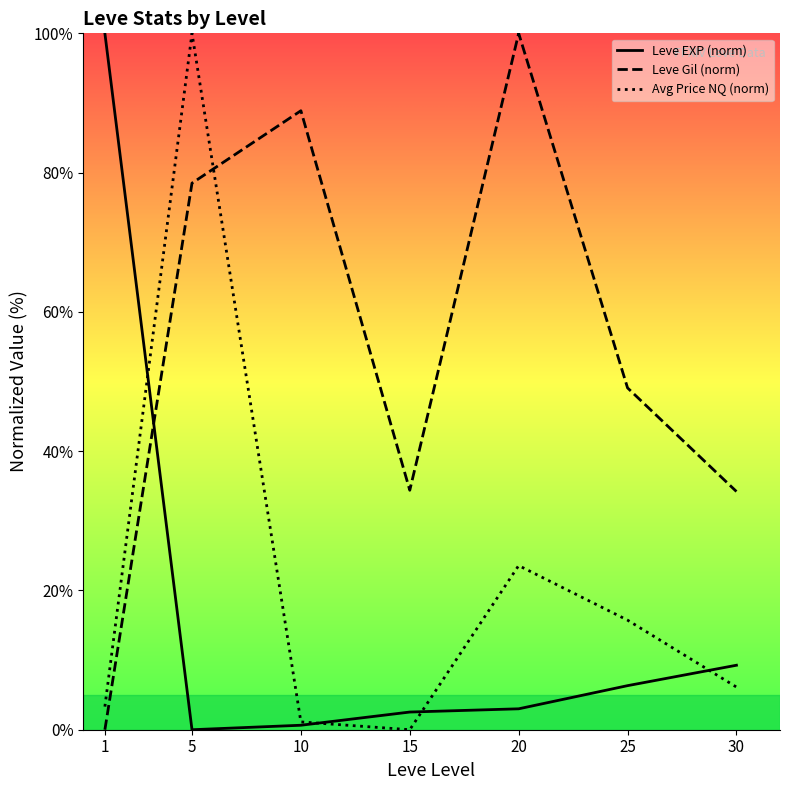

Reading right to left, list all the values displayed in this chart.

Leve EXP (norm): 9.3	6.3	3.0	2.5	0.6	0.0	100.0
Leve Gil (norm): 34.2	49.1	100.0	34.4	88.9	78.5	0.0
Avg Price NQ (norm): 6.1	15.7	23.6	0.0	1.1	100.0	3.3